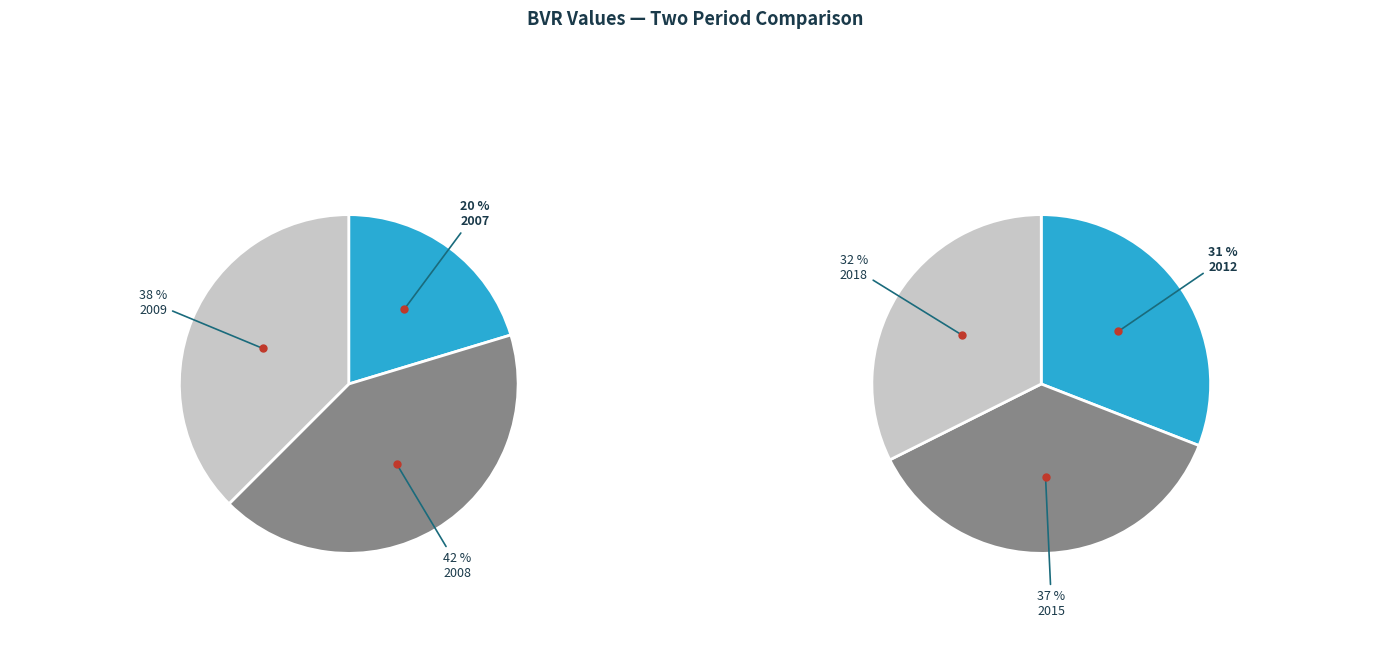

Rank the categories by value from highest to lowest.

2008, 2009, 2015, 2018, 2012, 2007